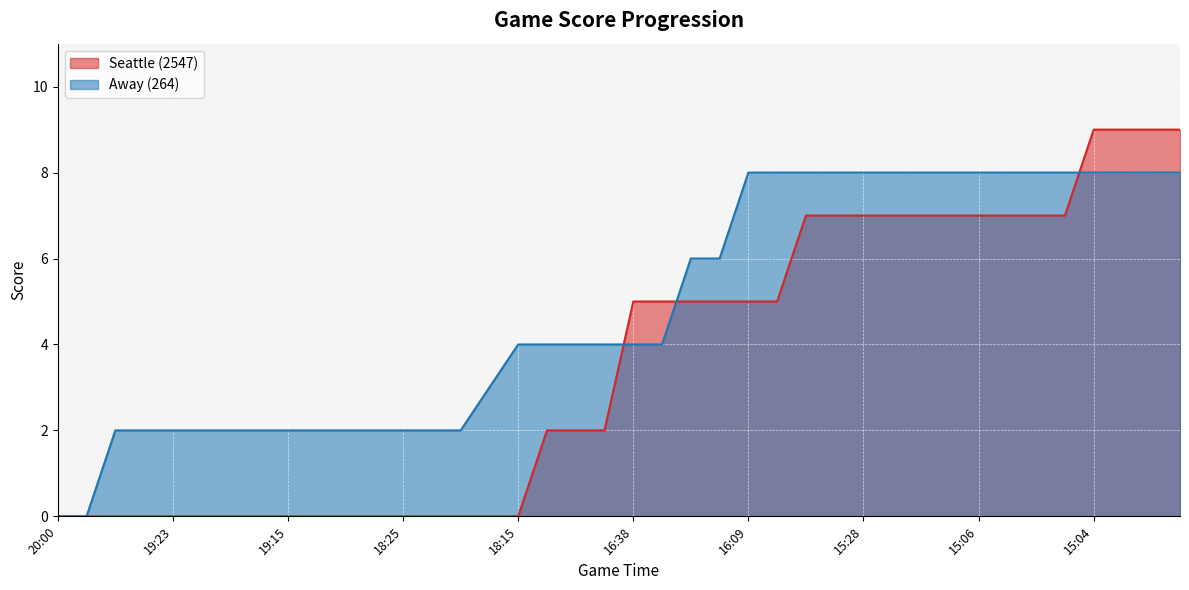

At which category is the sum across all series the highest?

15:04